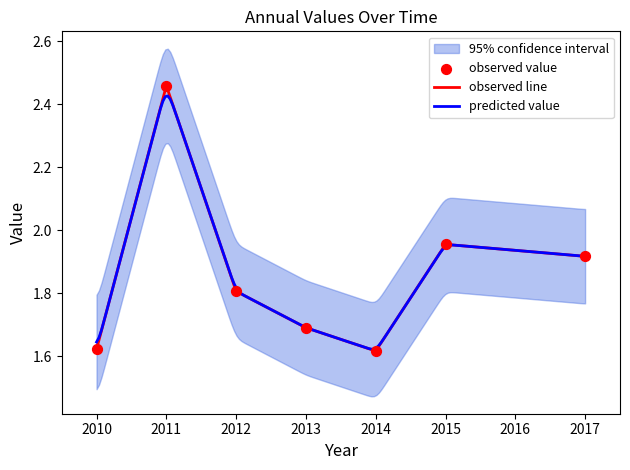

Where is observed line nearest to the value 2?

2015